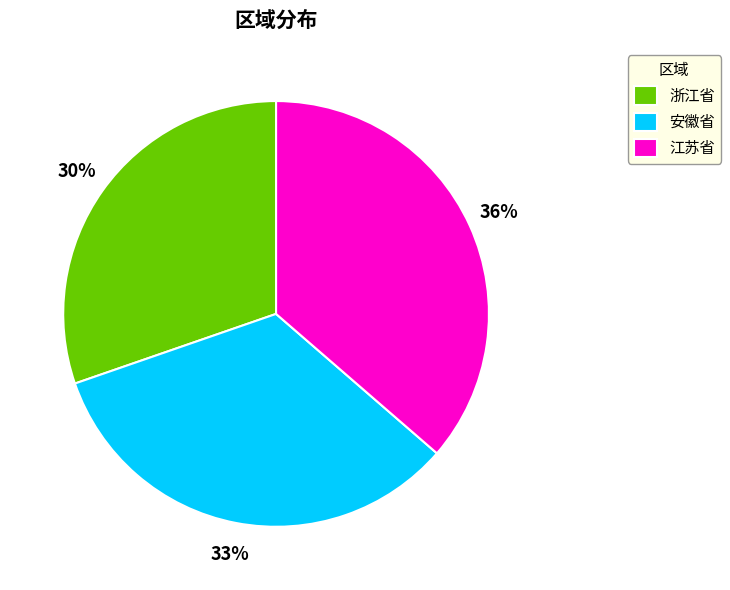

To the nearest percent, what percentage of the pie is 安徽省?

33%